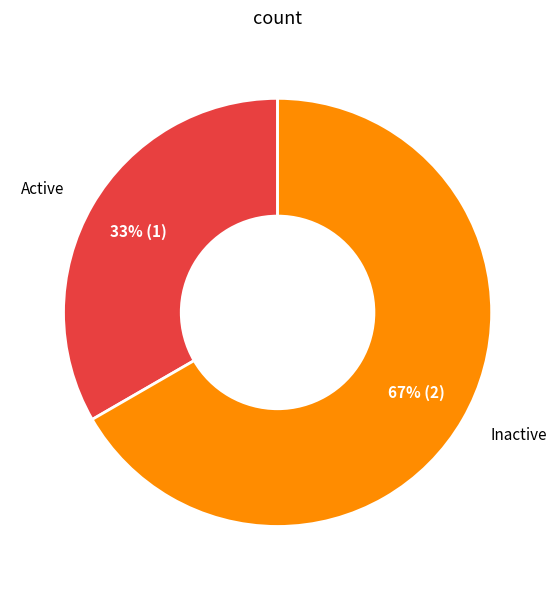

Is there a majority slice in this chart?

Yes